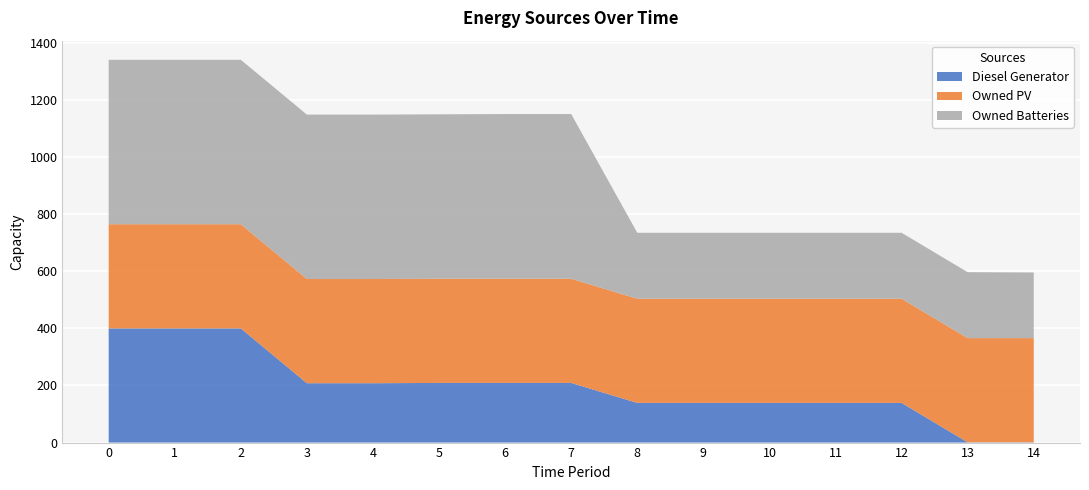

Reading right to left, extract all data points from this chart.

Diesel Generator: 1	1	139	139	139	139	139	209	209	209	208	208	400	400	400
Owned PV: 365	365	365	365	365	365	365	365	365	365	365	365	365	365	365
Owned Batteries: 230	231	231	231	231	231	231	577	577	576	576	576	576	576	576